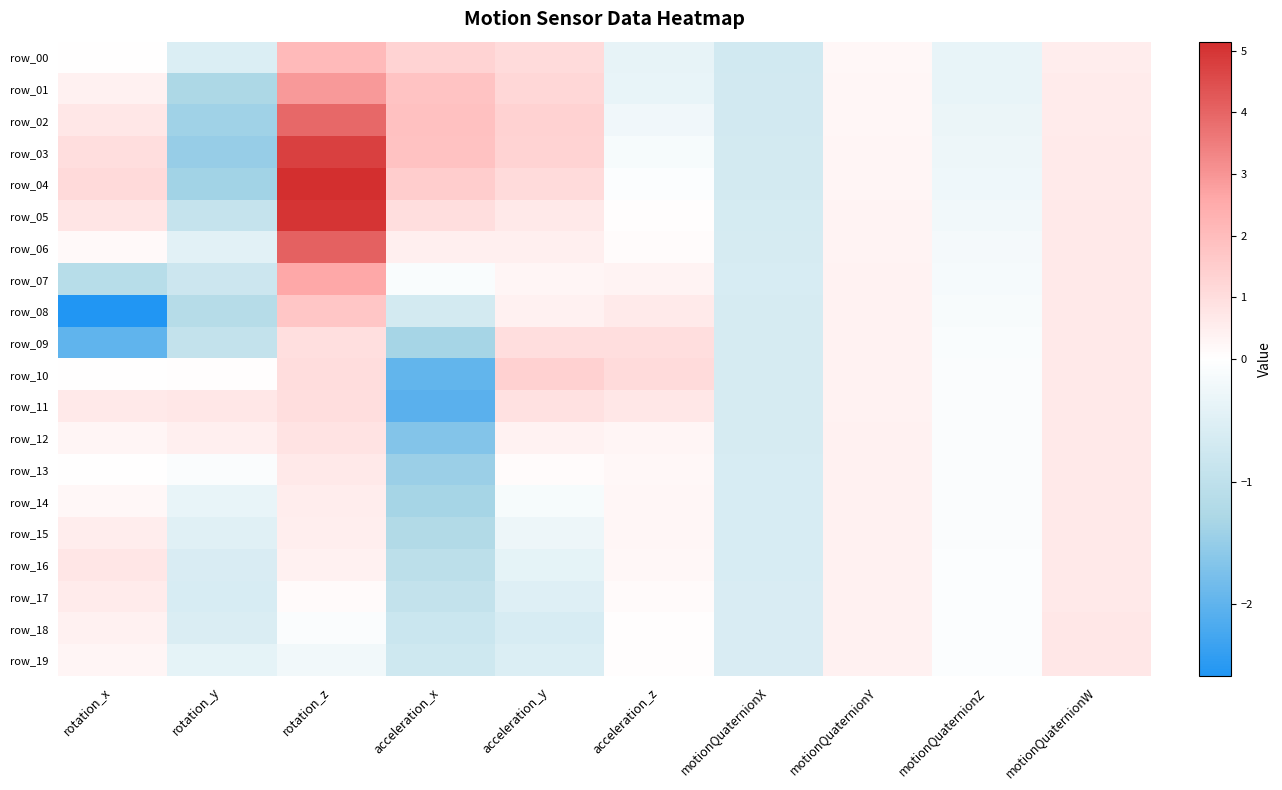

How many categories are shown in the chart?

10